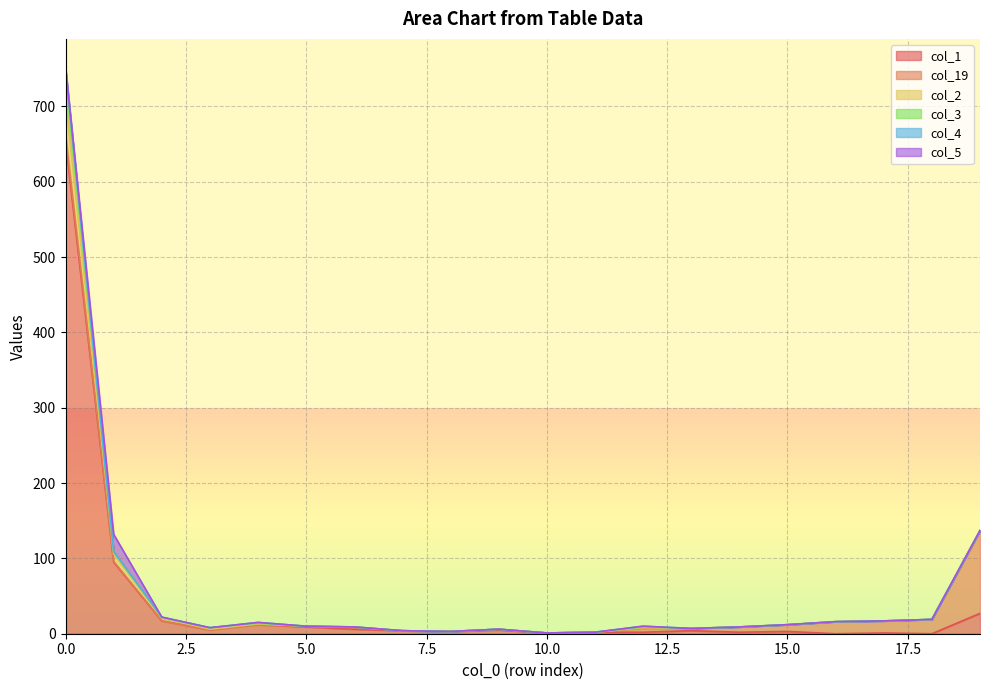

At which label does col_1 reach its minimum?

16